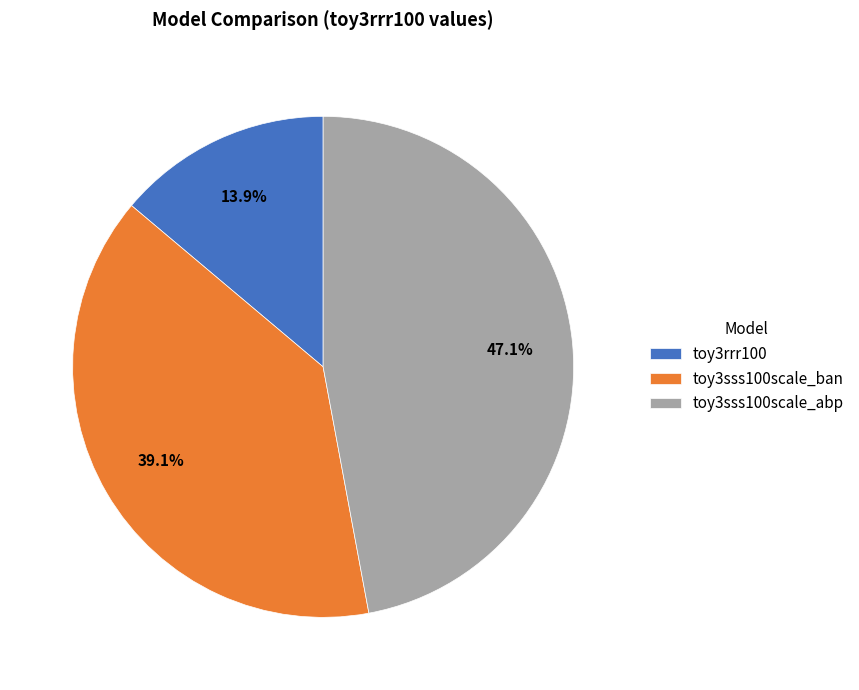

What is the smallest slice in the pie chart?

toy3rrr100